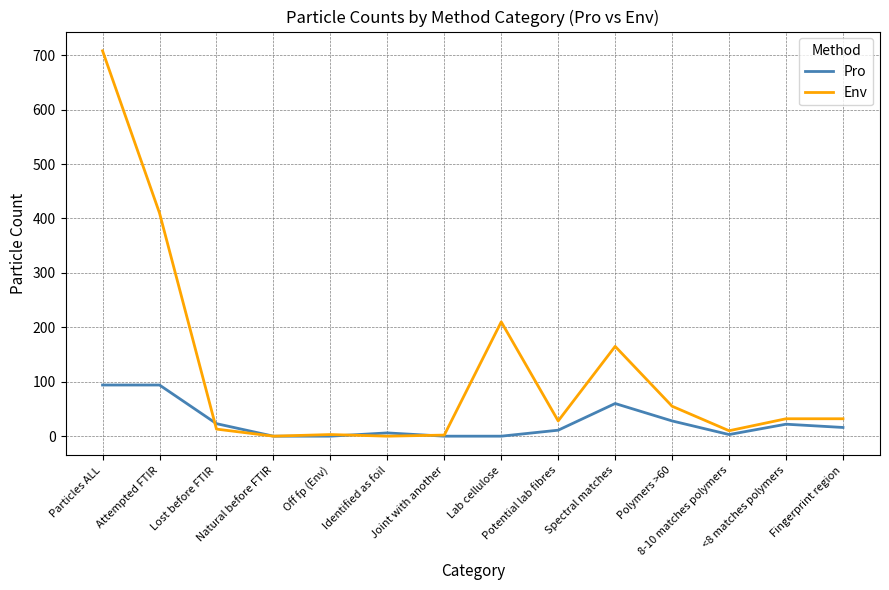

Which series has the largest range (max minus min)?

Env